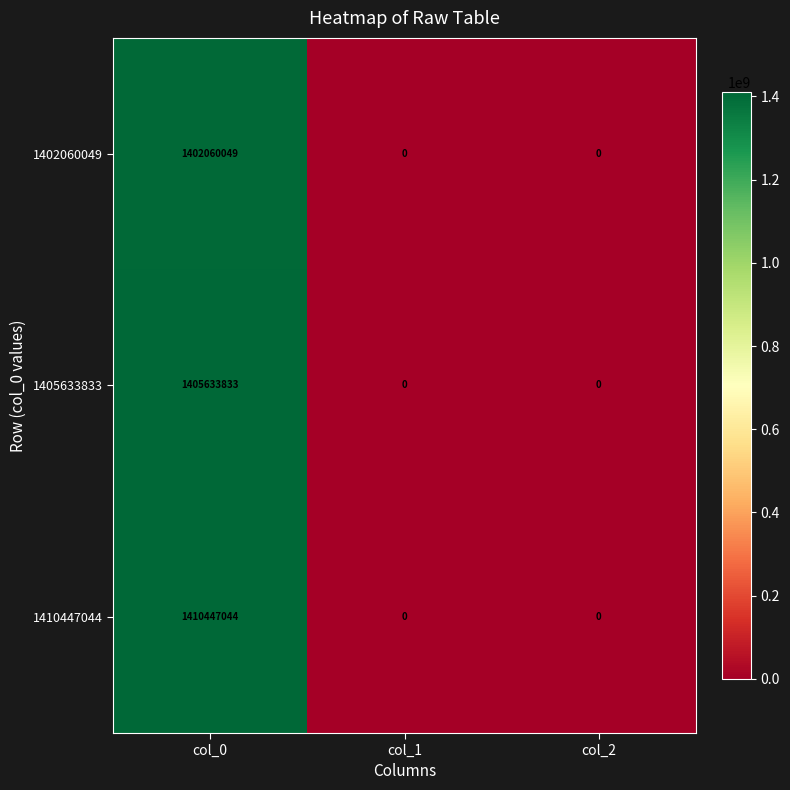

Reading left to right, what are all the values shown in this chart?

1402060049: col_0=1402060049	col_1=0	col_2=0
1405633833: col_0=1405633833	col_1=0	col_2=0
1410447044: col_0=1410447044	col_1=0	col_2=0